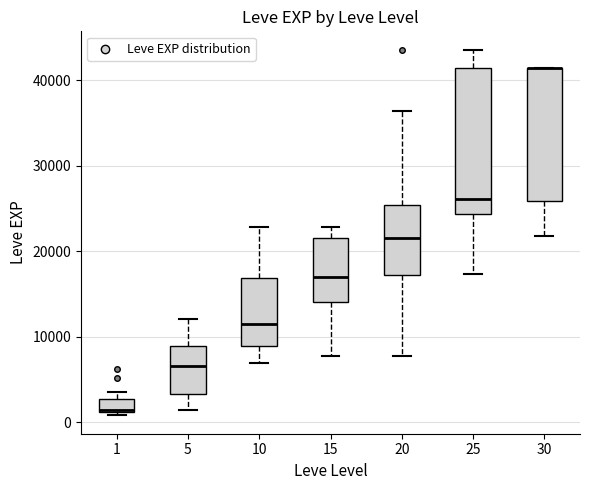

Which box is the tallest, from its lower edge to its upper edge?

25